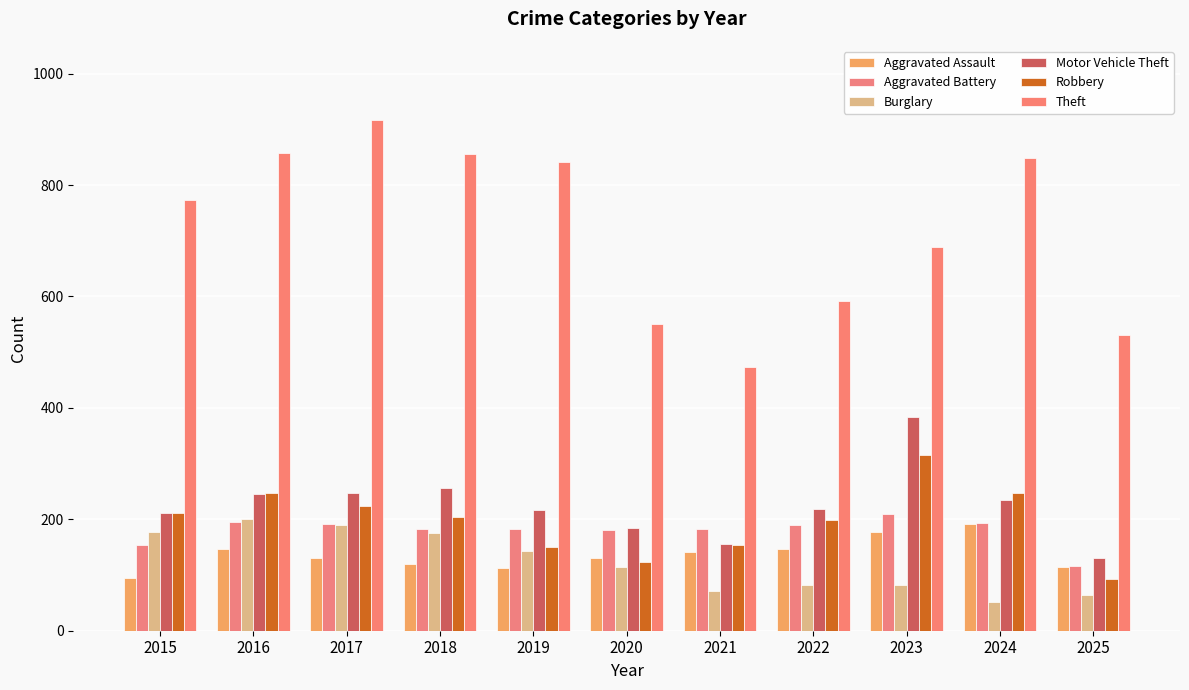

What is the difference between the highest and lowest values at 2025?

466